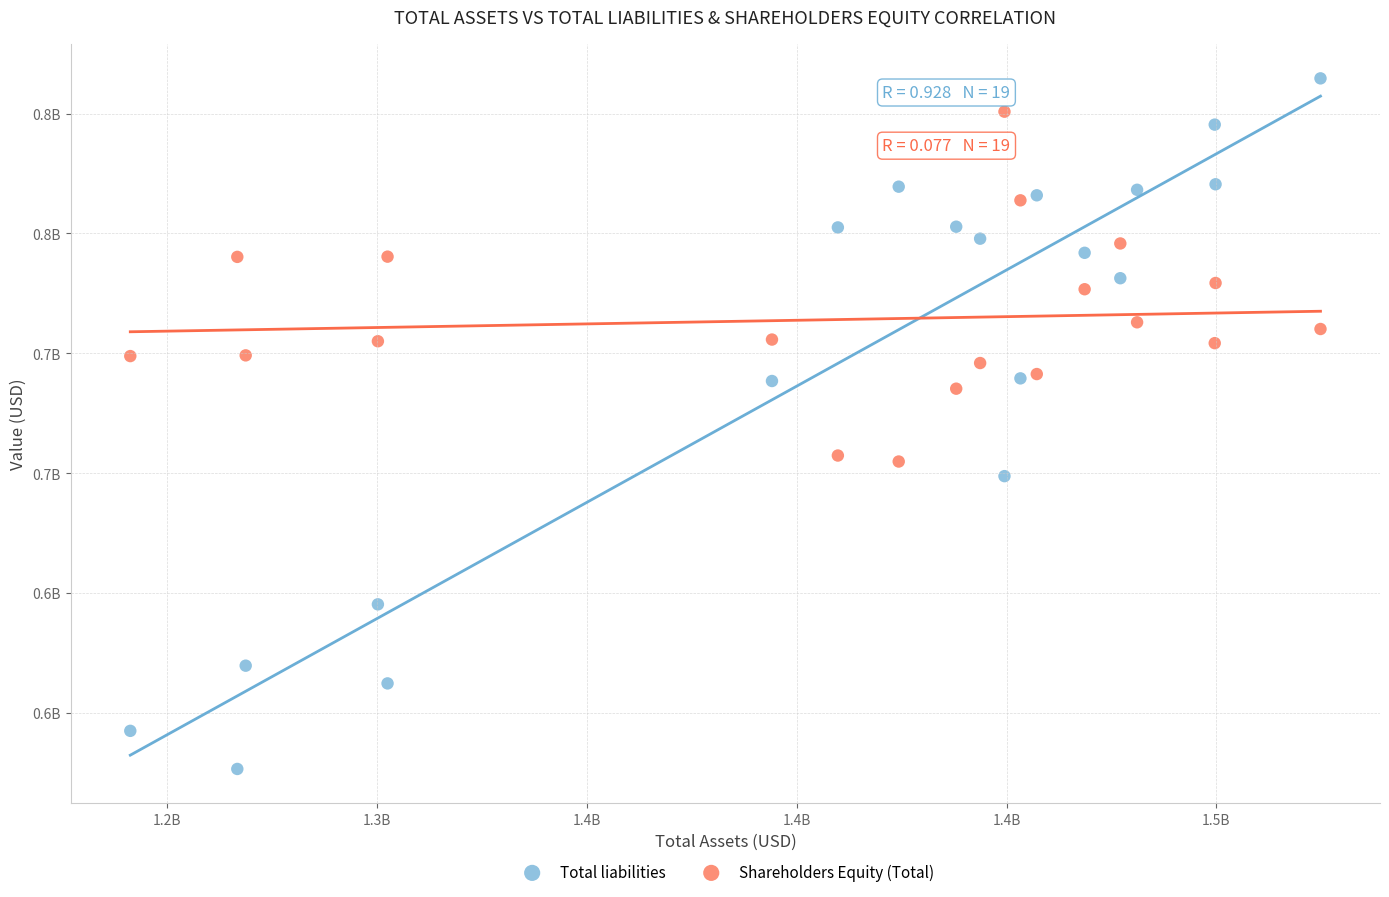

What are all the series names shown in the legend?

Total liabilities, Shareholders Equity (Total)